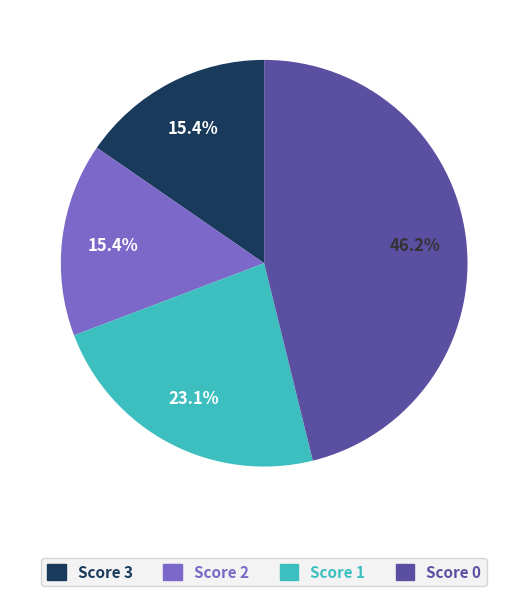

Is there a majority slice in this chart?

No